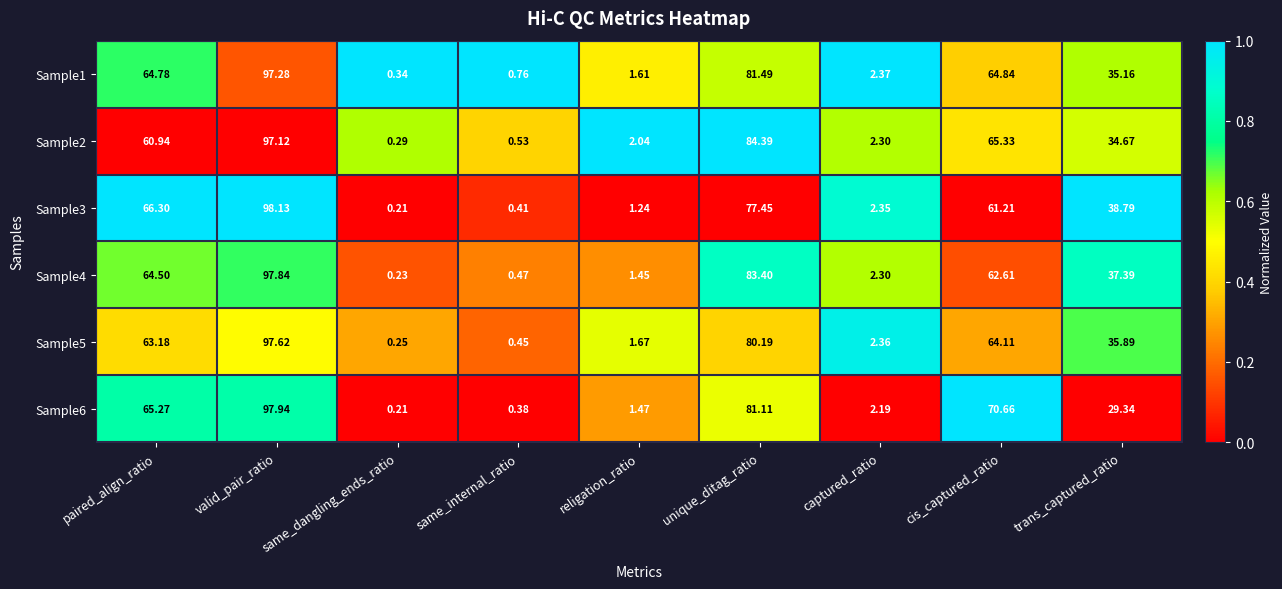

Which series has the largest total across all categories?

Sample4